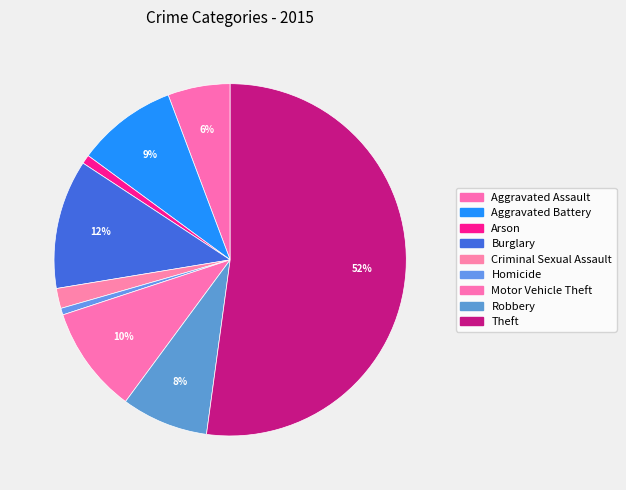

Is it true that Criminal Sexual Assault is 2% of the pie?

True